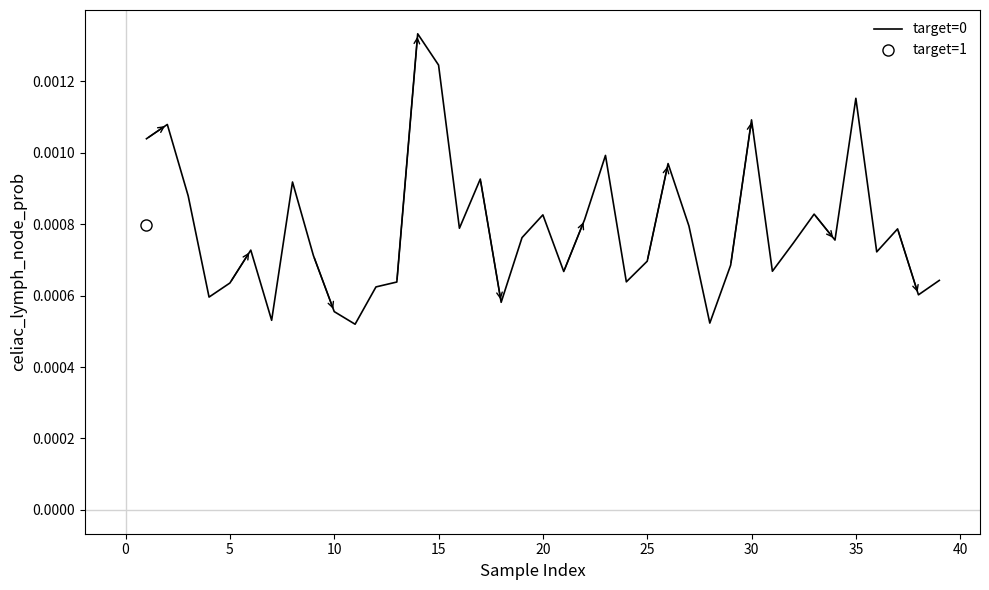

How many points are lower than both their immediate neighbors (excluding endpoints)?

12